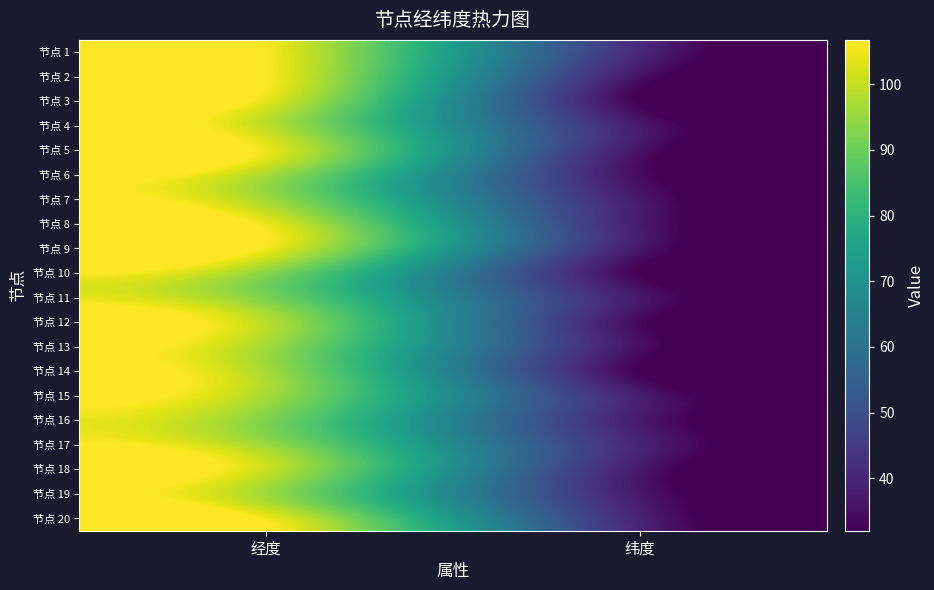

How many series are shown in this chart?

20